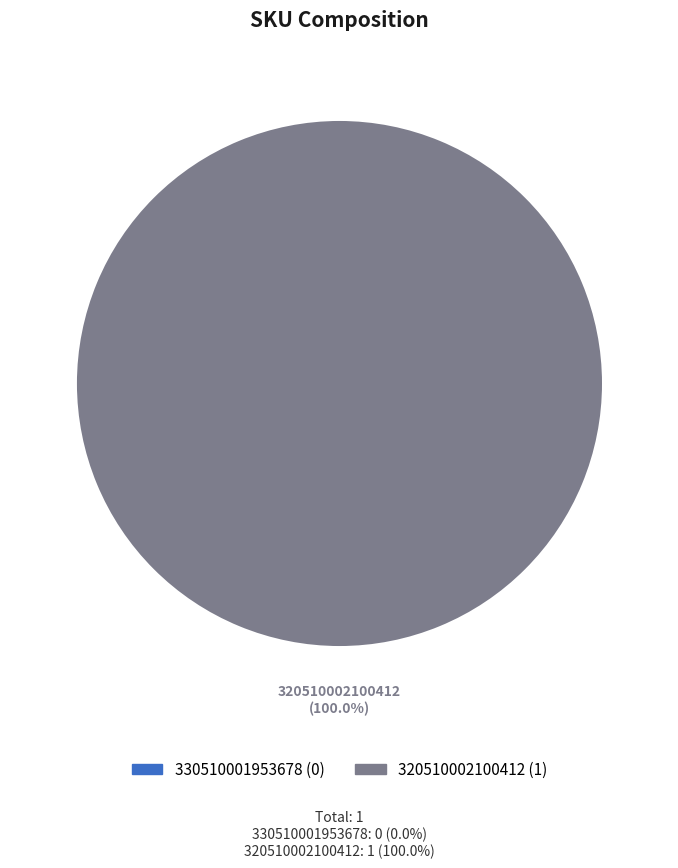

What is the total percentage of 320510002100412 and 330510001953678?

100.0%